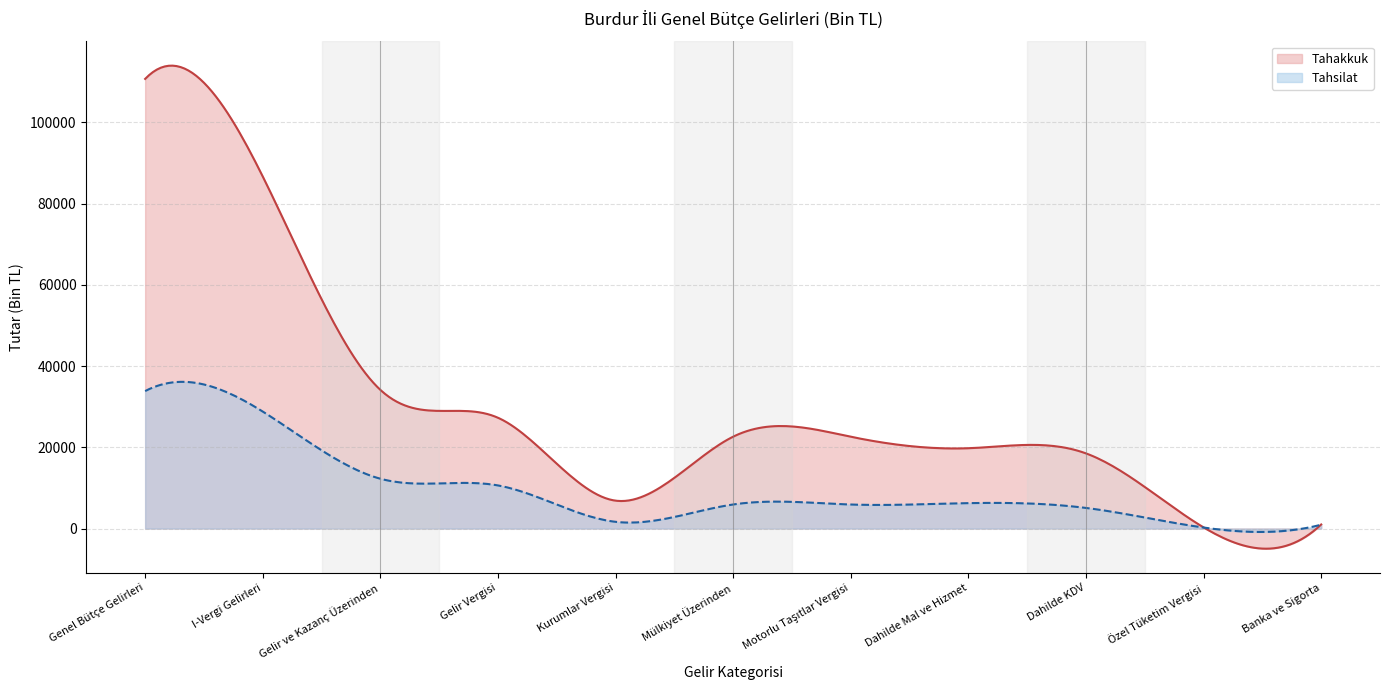

What is the total value across all series at Gelir Vergisi?

37877